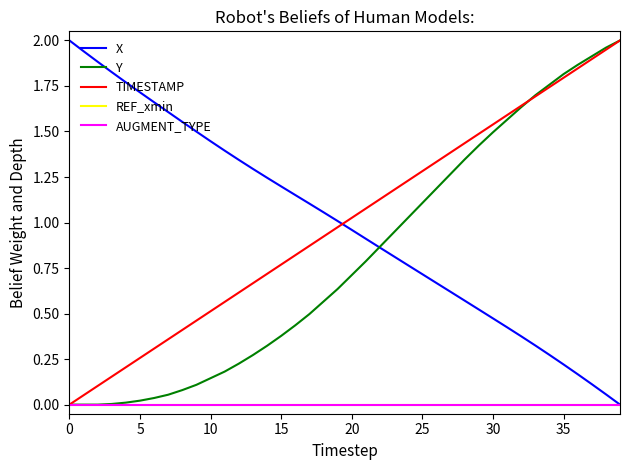

Does the chart display data point markers on the line(s)?

No